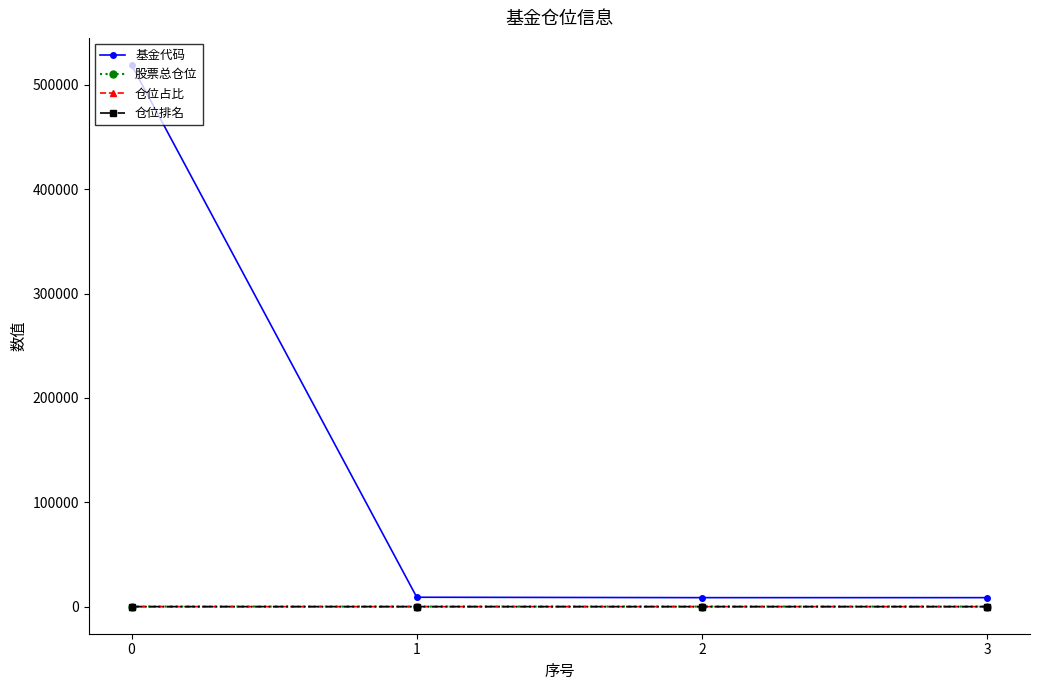

What is the sum of the 仓位占比 values at 2 and 3?

7.5